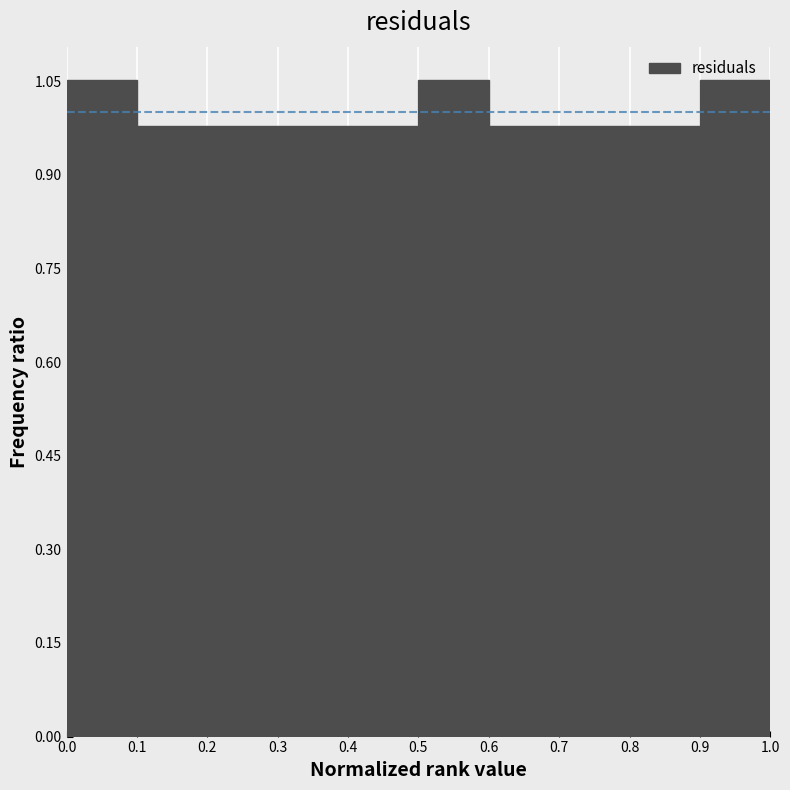

Reading left to right, transcribe this chart: for each bar, give the range it covers on the x-axis and its height. The values are not printed on the chart, so give them approximately, as read against the axis.

0.0 to 0.1: 1.06
0.1 to 0.2: 0.98
0.2 to 0.3: 0.98
0.3 to 0.4: 0.98
0.4 to 0.5: 0.98
0.5 to 0.6: 1.06
0.6 to 0.7: 0.98
0.7 to 0.8: 0.98
0.8 to 0.9: 0.98
0.9 to 1.0: 1.06